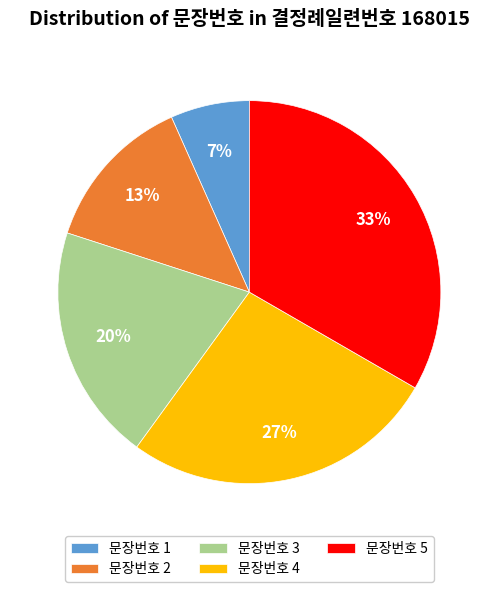

True or false: 문장번호 1 accounts for 7% of the total.

True